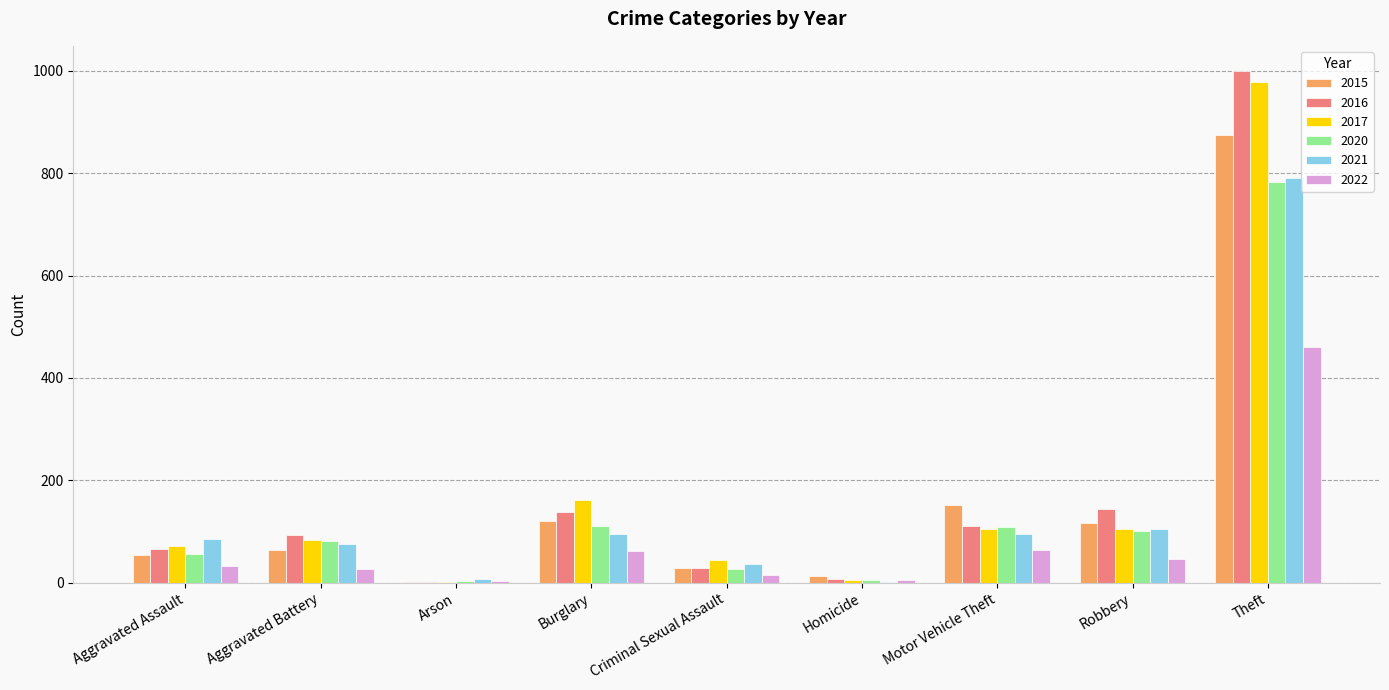

At which category is the sum across all series the highest?

Theft